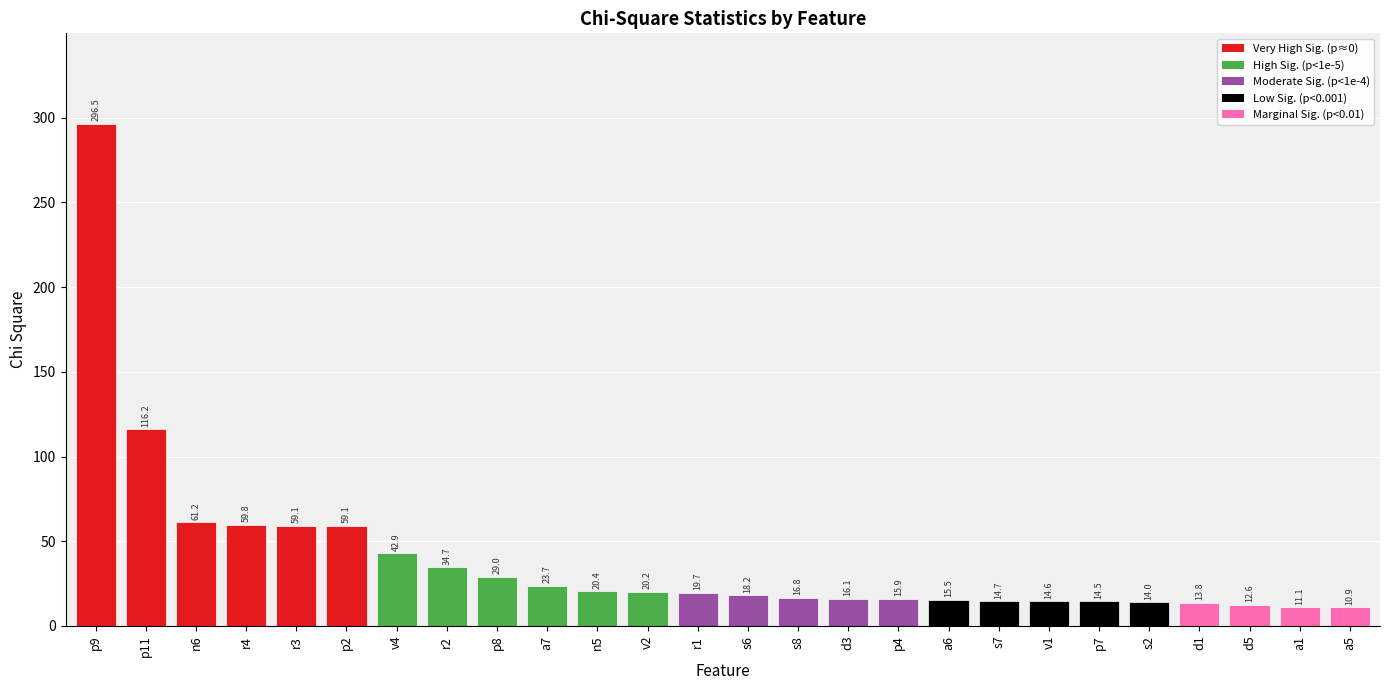

What is the sum of the values at s2 and d1?

27.8